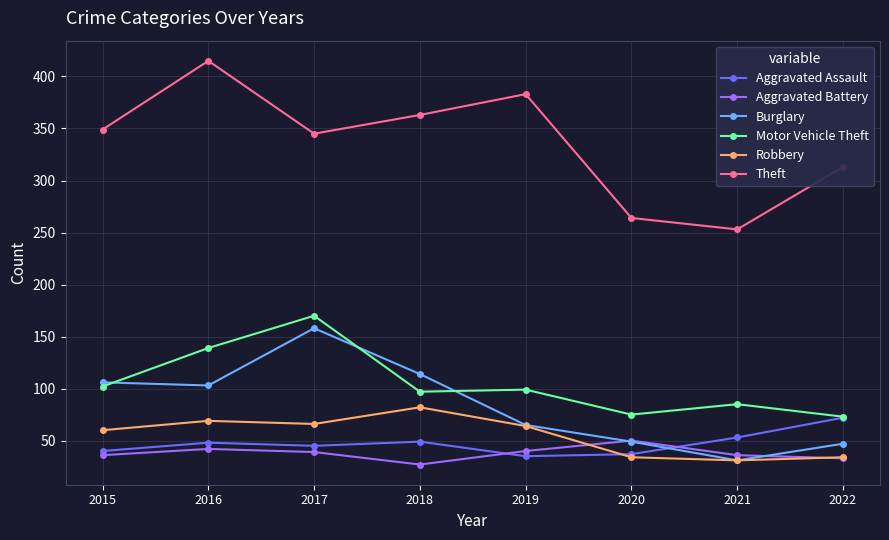

What is the difference between the maximum and minimum values in the Motor Vehicle Theft series?

97